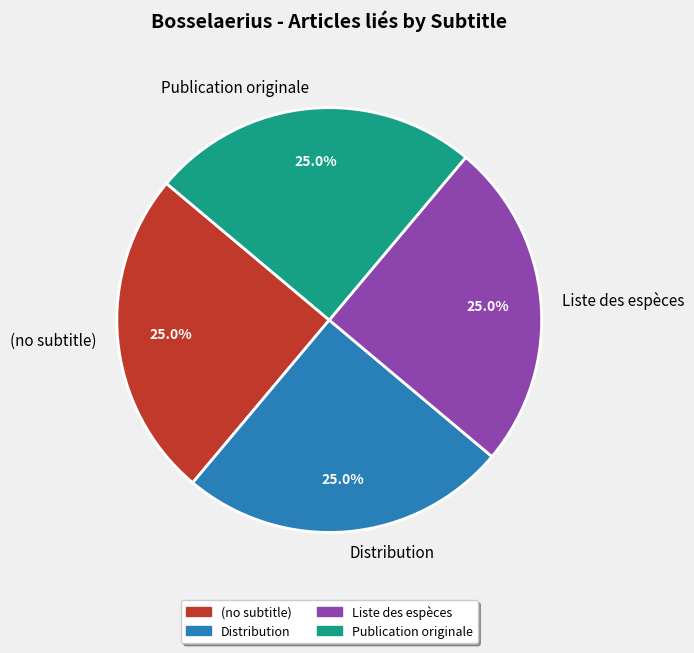

Is there a majority slice in this chart?

No